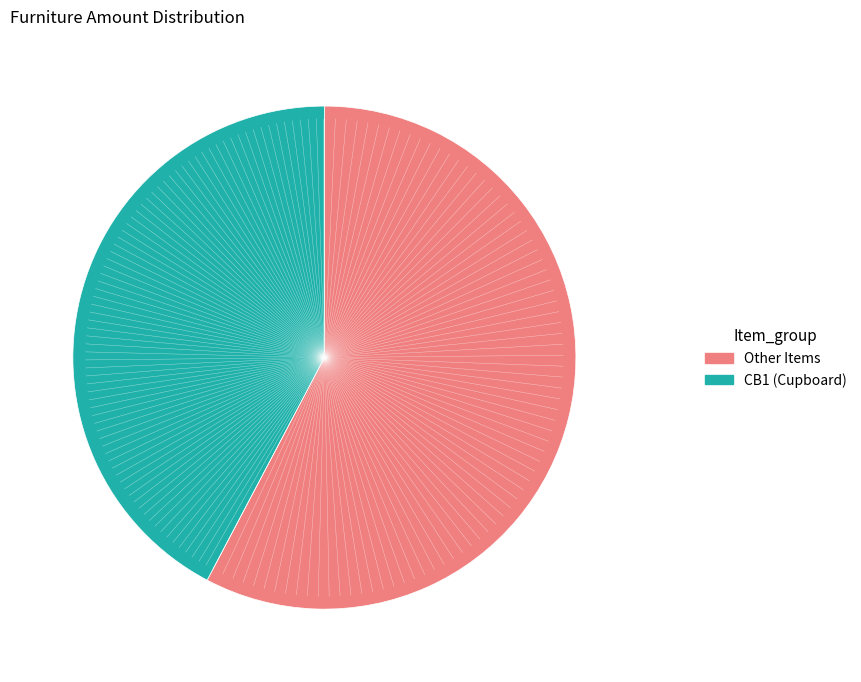

Rank the categories by value from lowest to highest.

CB1 (Cupboard), Other Items